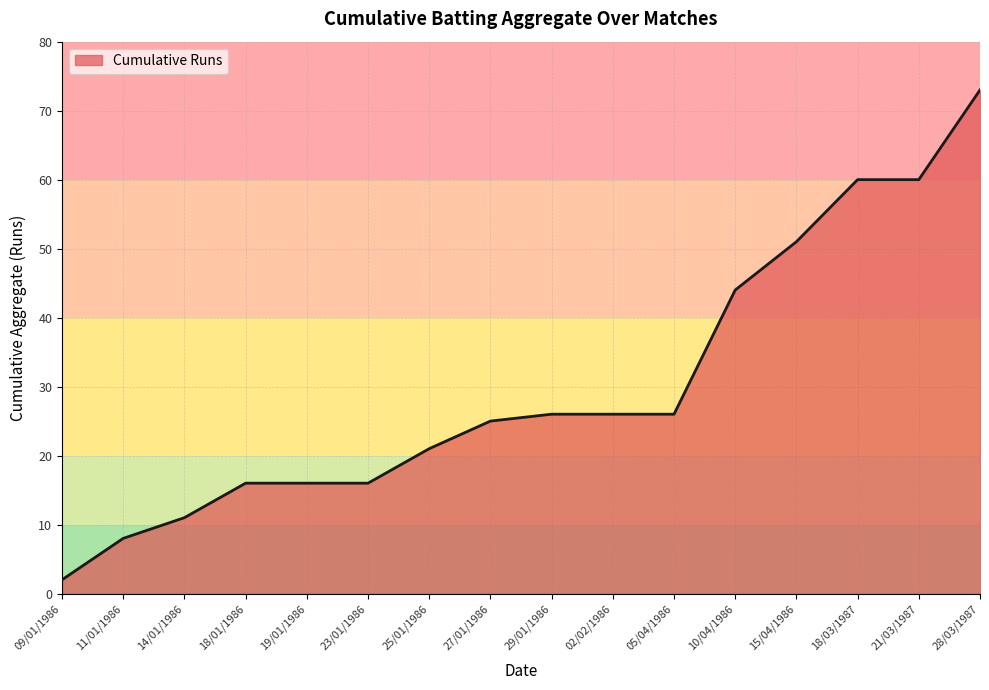

True or false: the data shows 16 at 19/01/1986.

True